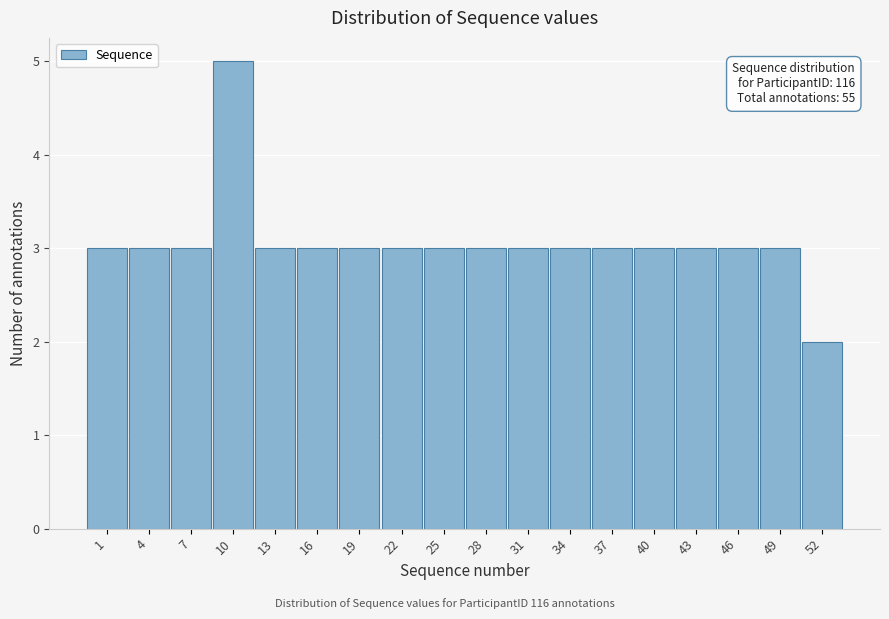

Reading left to right, transcribe all the data shown in this chart.

3	3	3	5	3	3	3	3	3	3	3	3	3	3	3	3	3	2